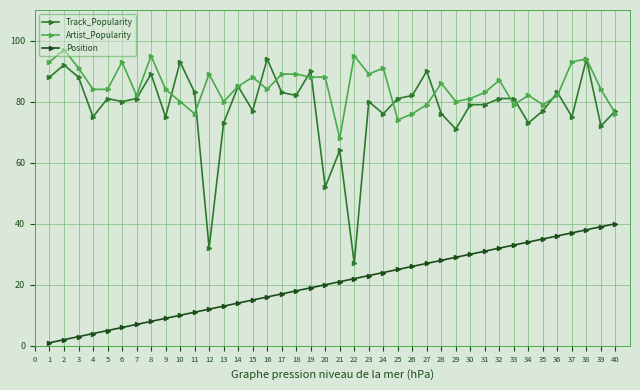

True or false: Artist_Popularity has a value of 36 at 31.

False